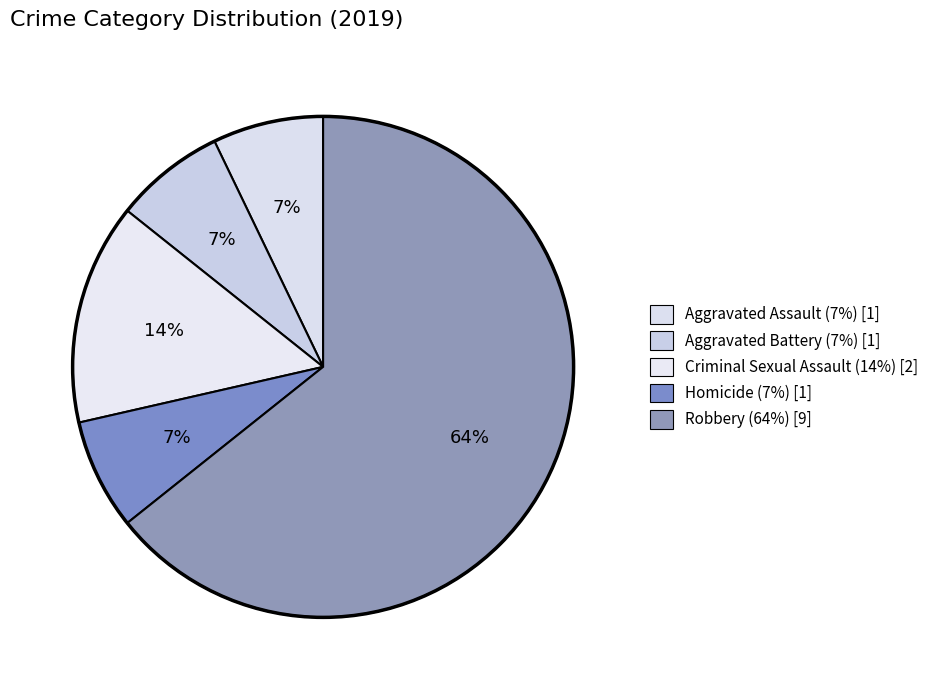

What is the change in value from Homicide to Robbery?

+8